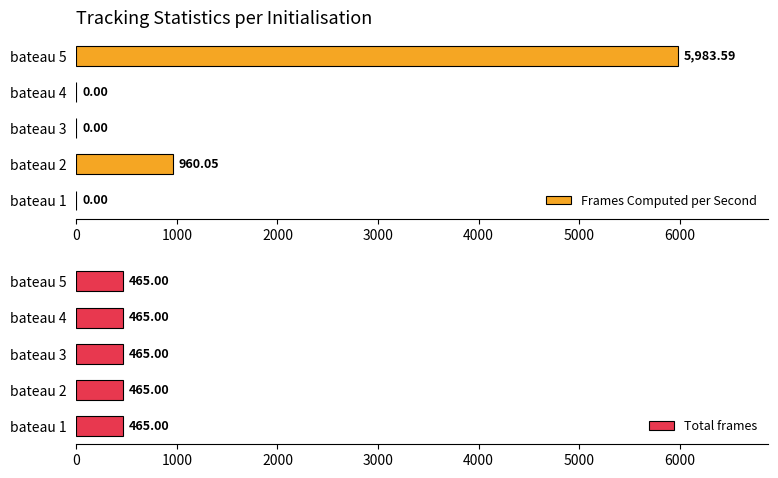

What value does the Frames Computed per Second series have at bateau 5?

5983.6